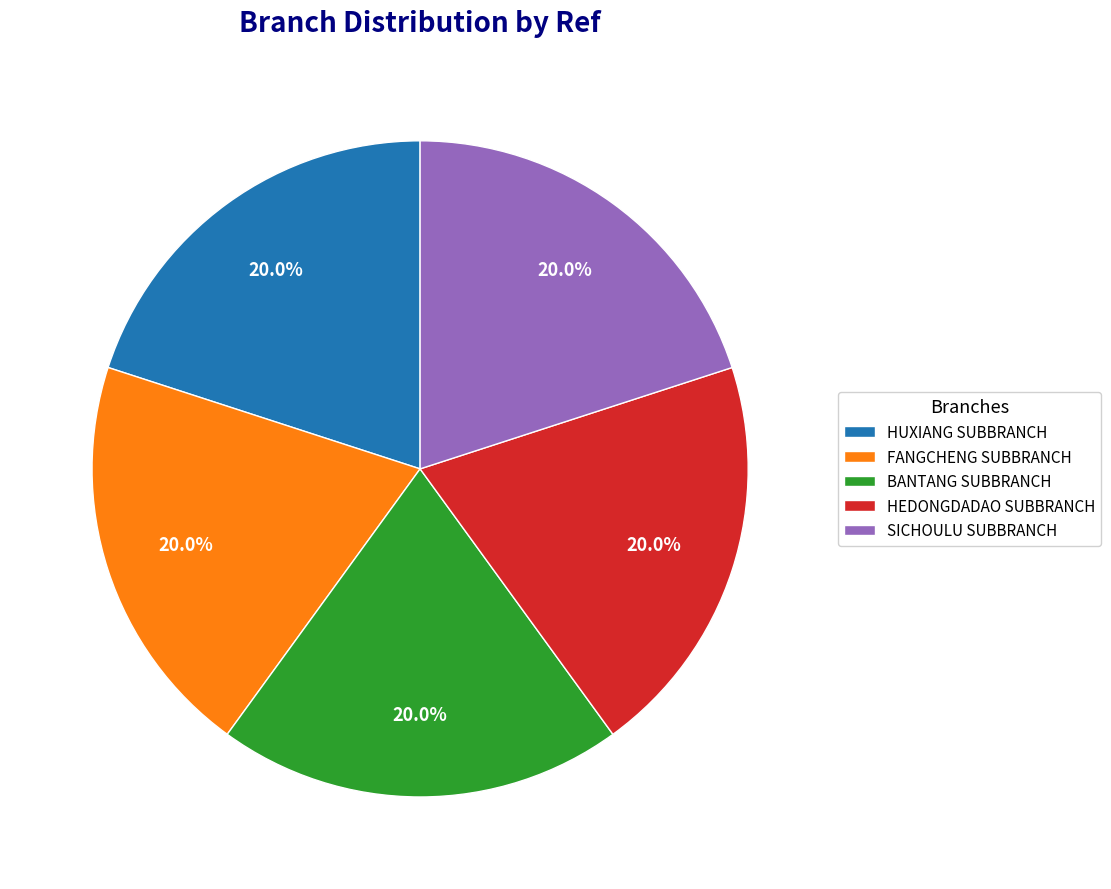

What is the total percentage of FANGCHENG SUBBRANCH and HUXIANG SUBBRANCH?

40.0%